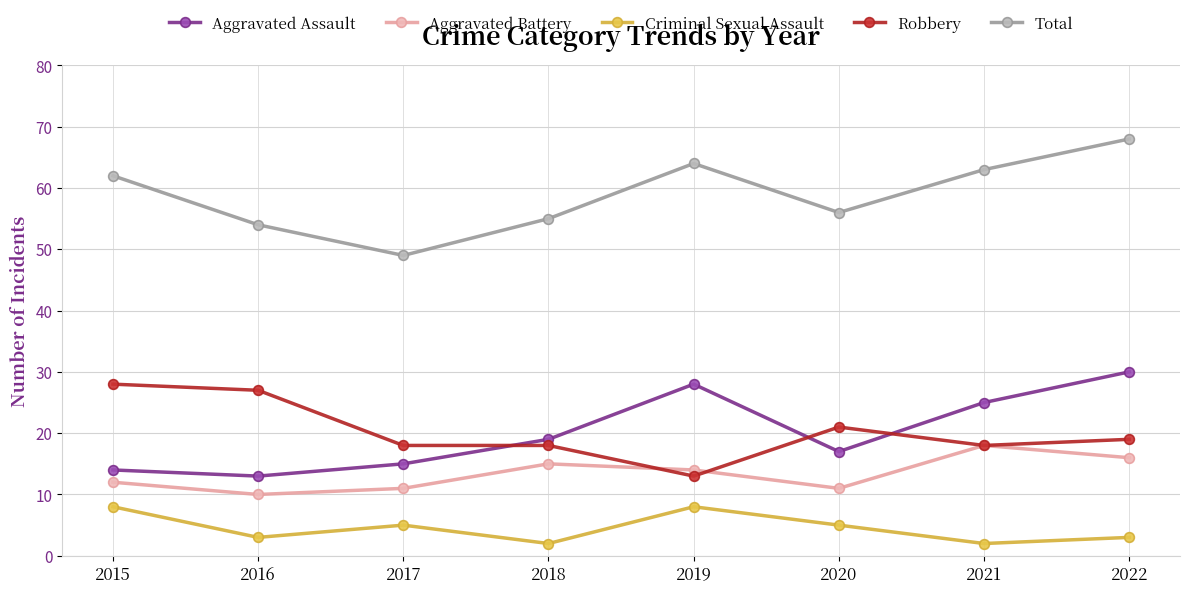

Rank the series at 2019 from lowest to highest value.

Criminal Sexual Assault, Robbery, Aggravated Battery, Aggravated Assault, Total